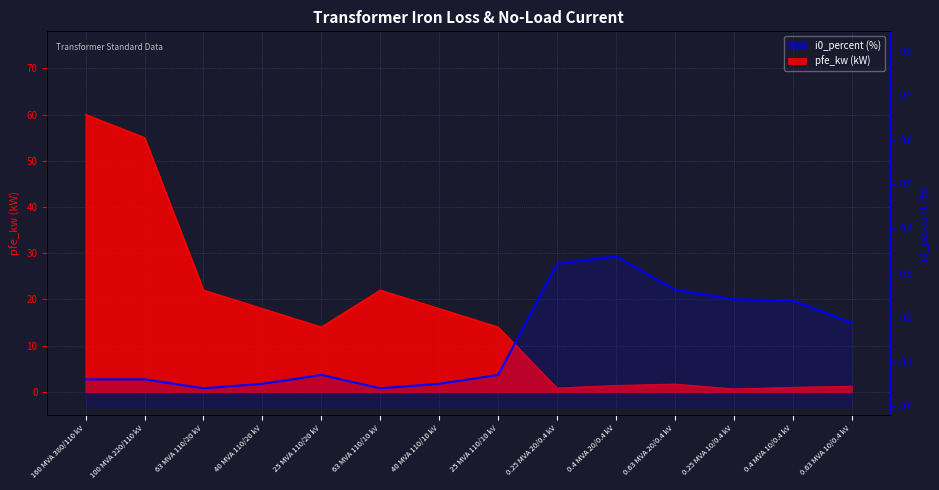

What is the value of the 4th point from the left?

0.1